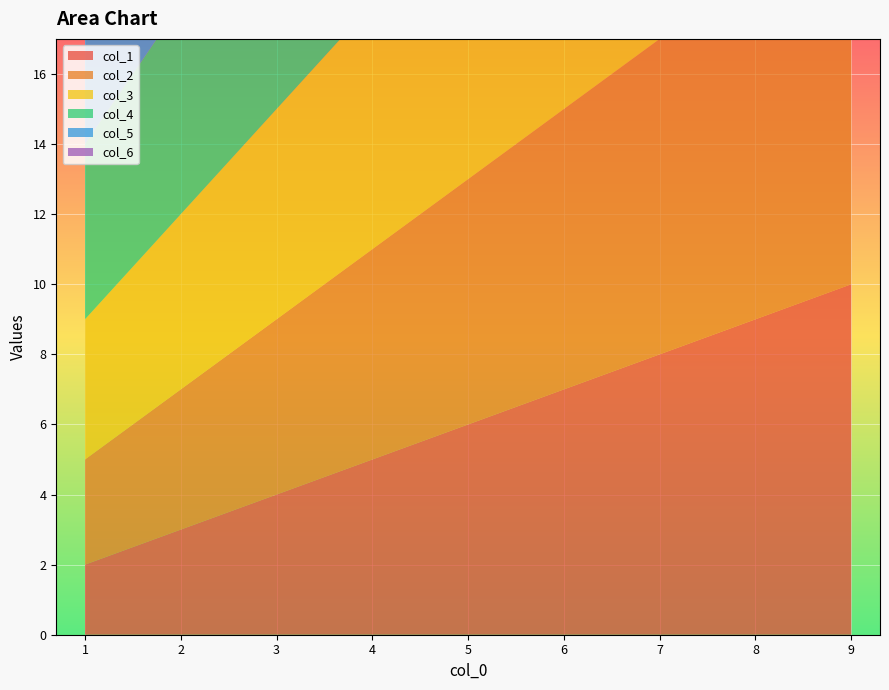

Reading right to left, what are all the values shown in this chart?

col_1: 10	9	8	7	6	5	4	3	2
col_2: 11	10	9	8	7	6	5	4	3
col_3: 12	11	10	9	8	7	6	5	4
col_4: 13	12	11	10	9	8	7	6	5
col_5: 14	13	12	11	10	9	8	7	6
col_6: 15	14	13	12	11	10	9	8	7